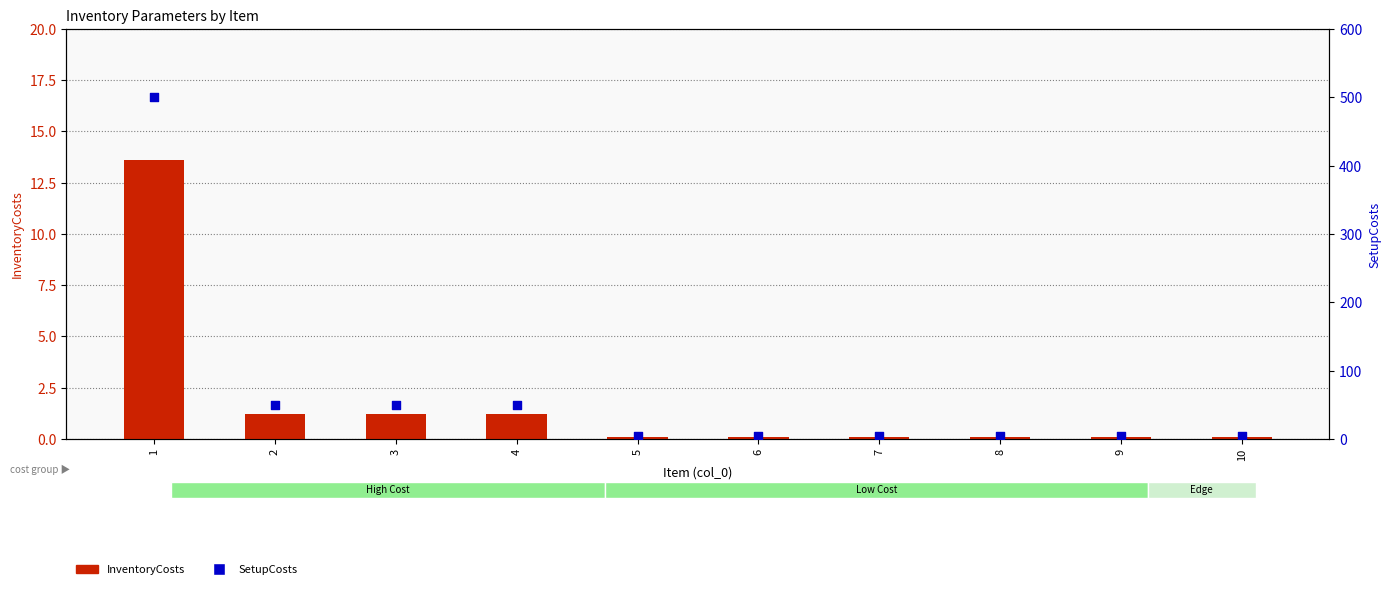

Which series has the largest total across all categories?

SetupCosts